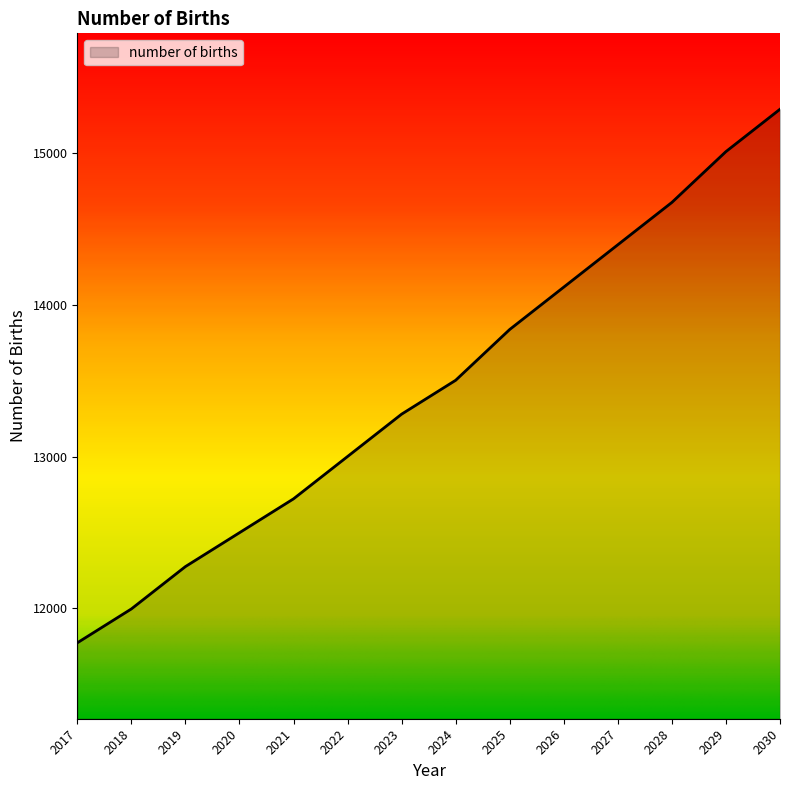

How many lines are shown in the chart?

1